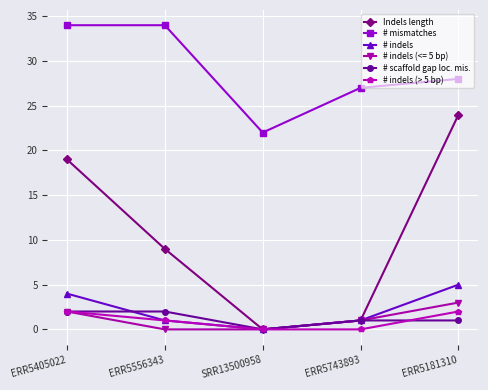

What is the total value across all series at ERR5405022?

63